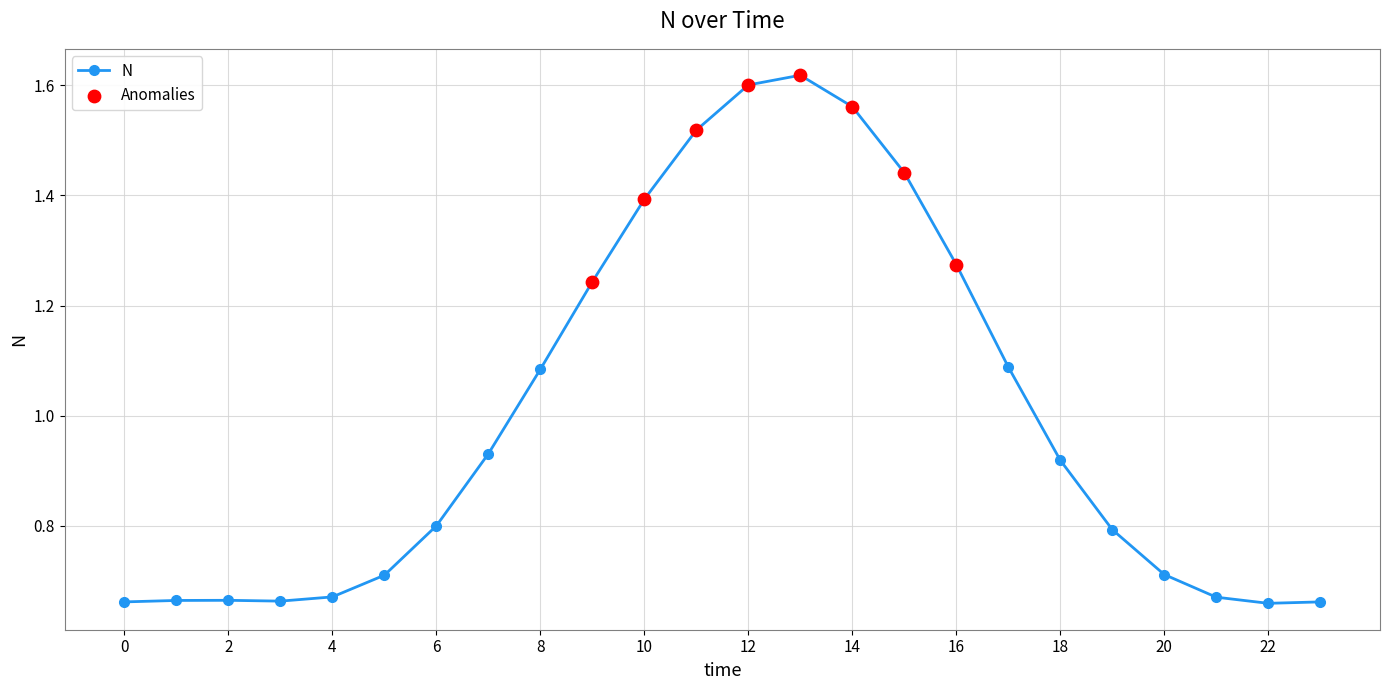

What is the average value?

1.0